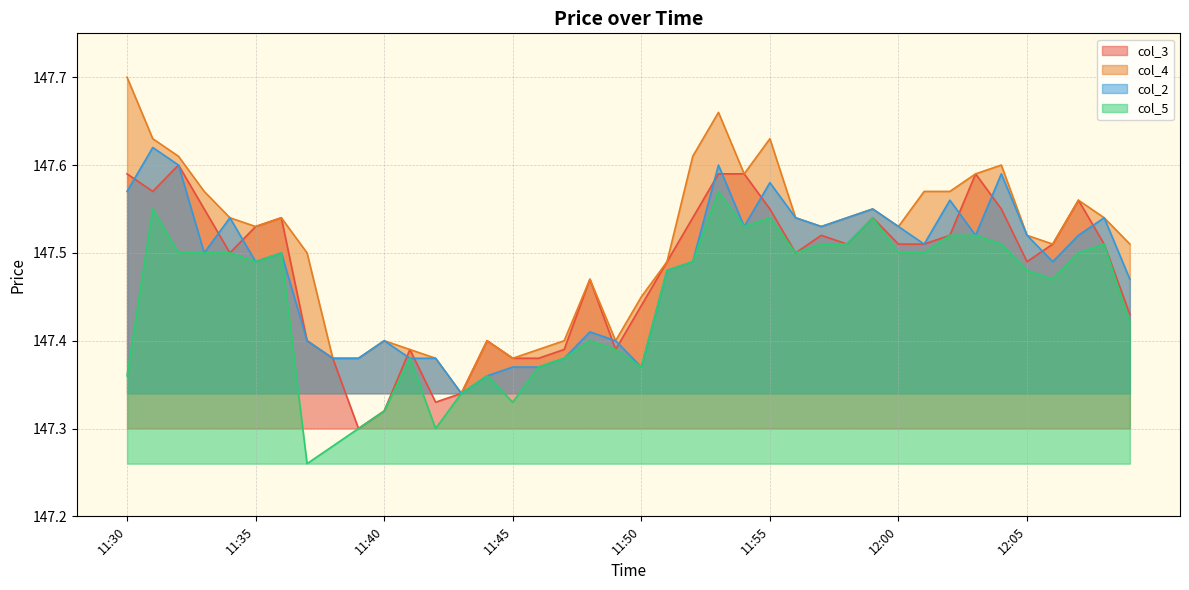

Between 11:31 and 11:54, which is larger?

11:54